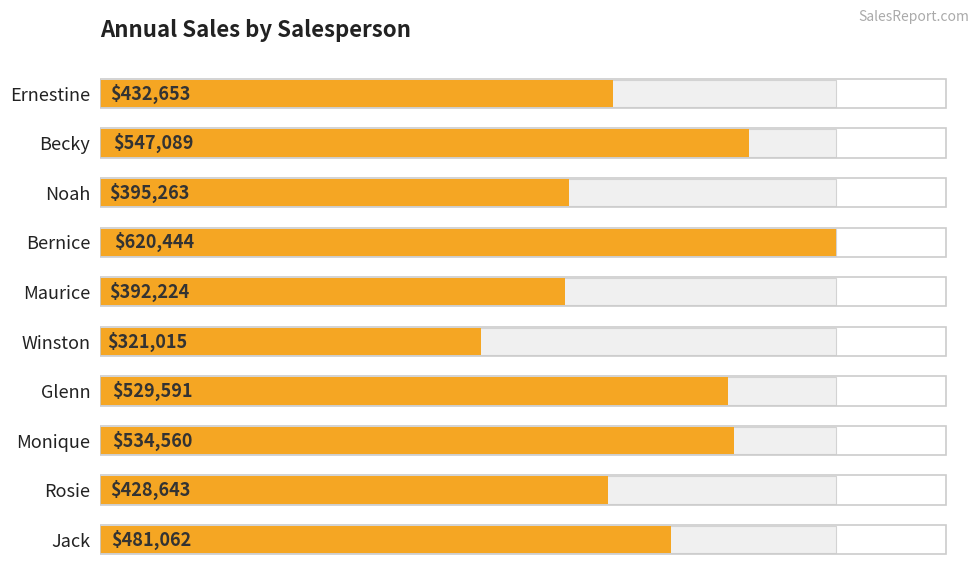

What is the minimum value shown in the chart?

321015